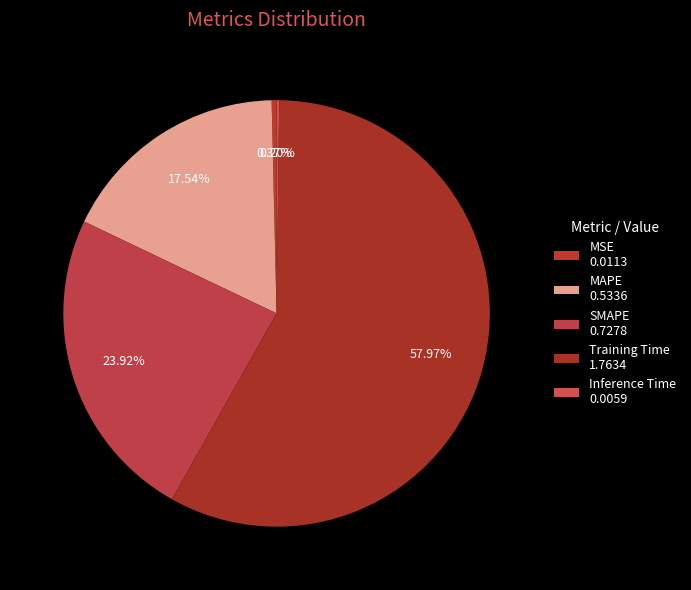

How many slices are in this pie chart?

5